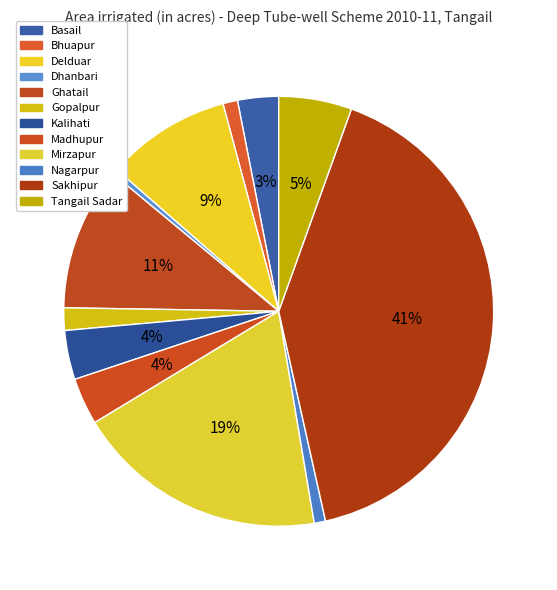

How many segments does this pie chart have?

12